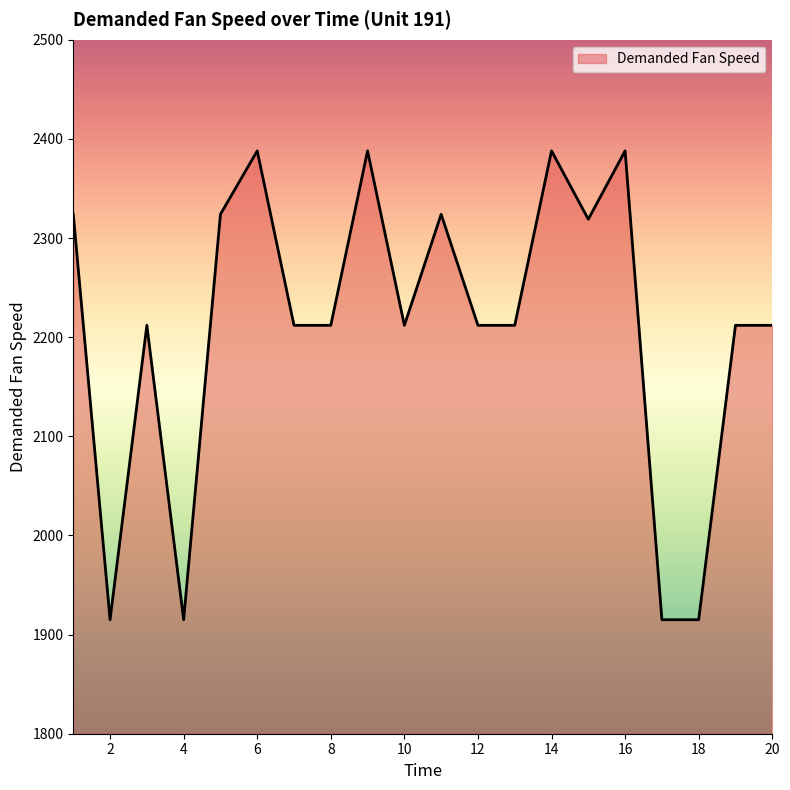

What is the maximum value shown in the chart?

2388